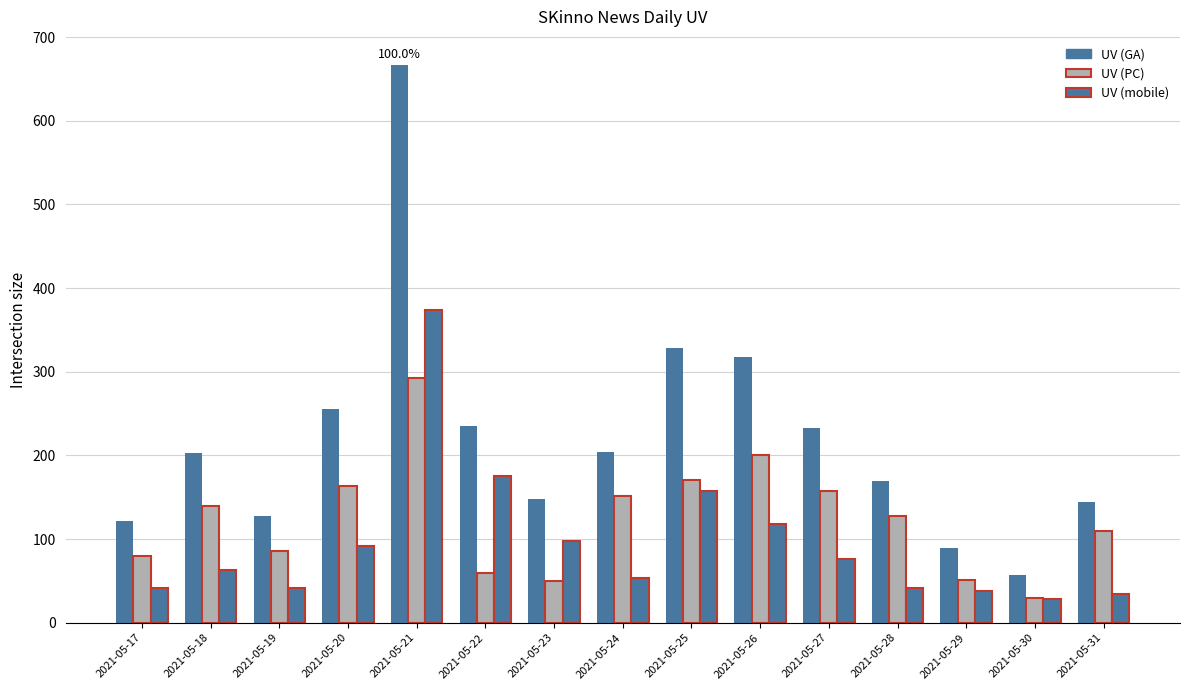

Which series changed the most between 2021-05-22 and 2021-05-26?

UV (PC)